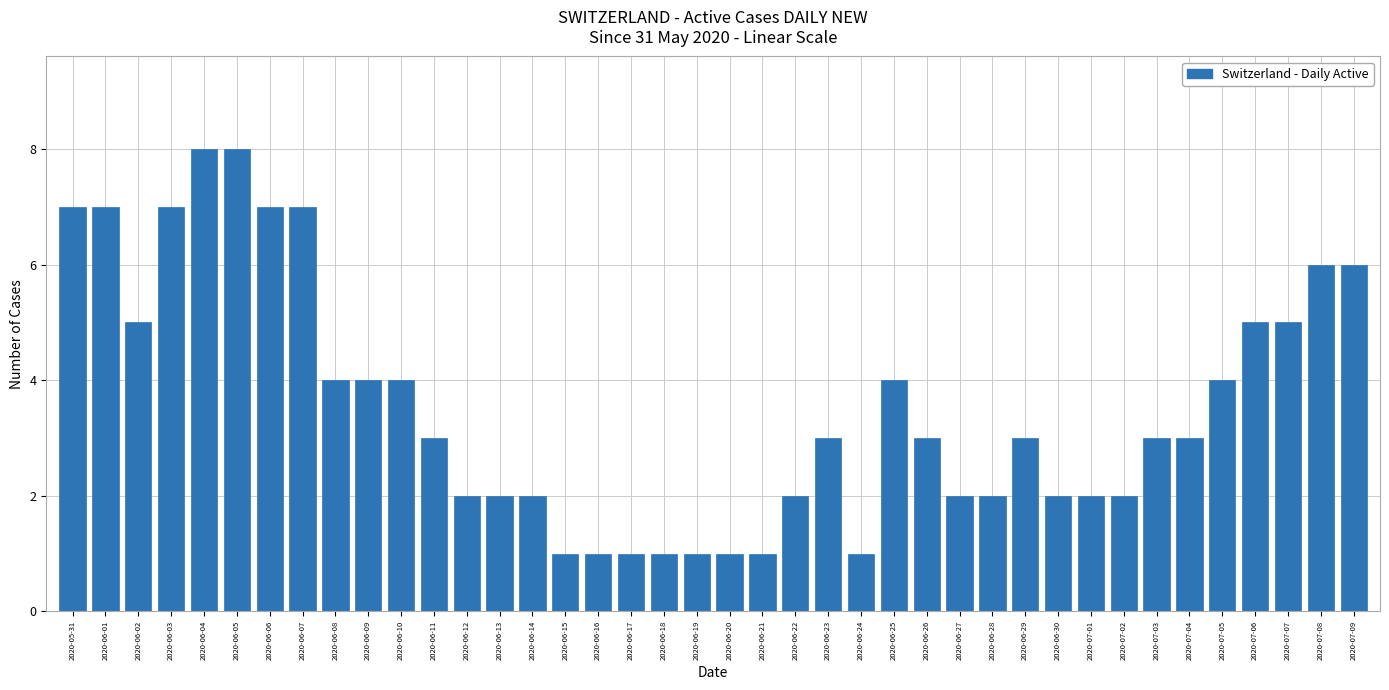

What is the greatest value displayed?

8